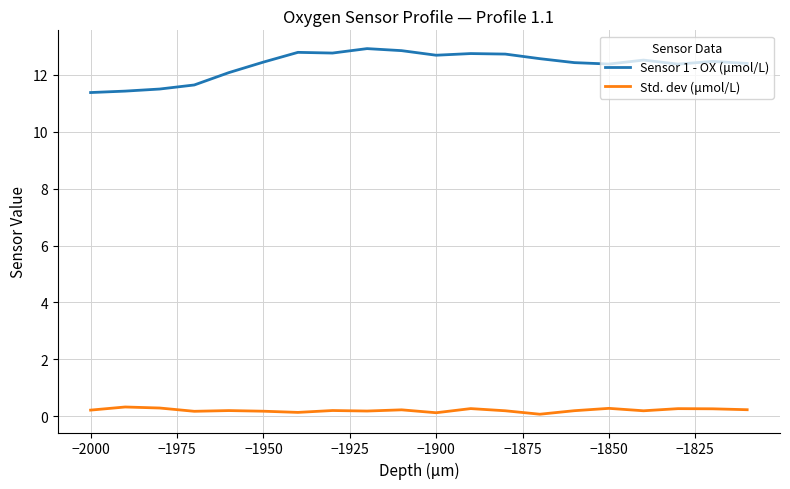

Which series has the largest total across all categories?

Sensor 1 - OX (μmol/L)